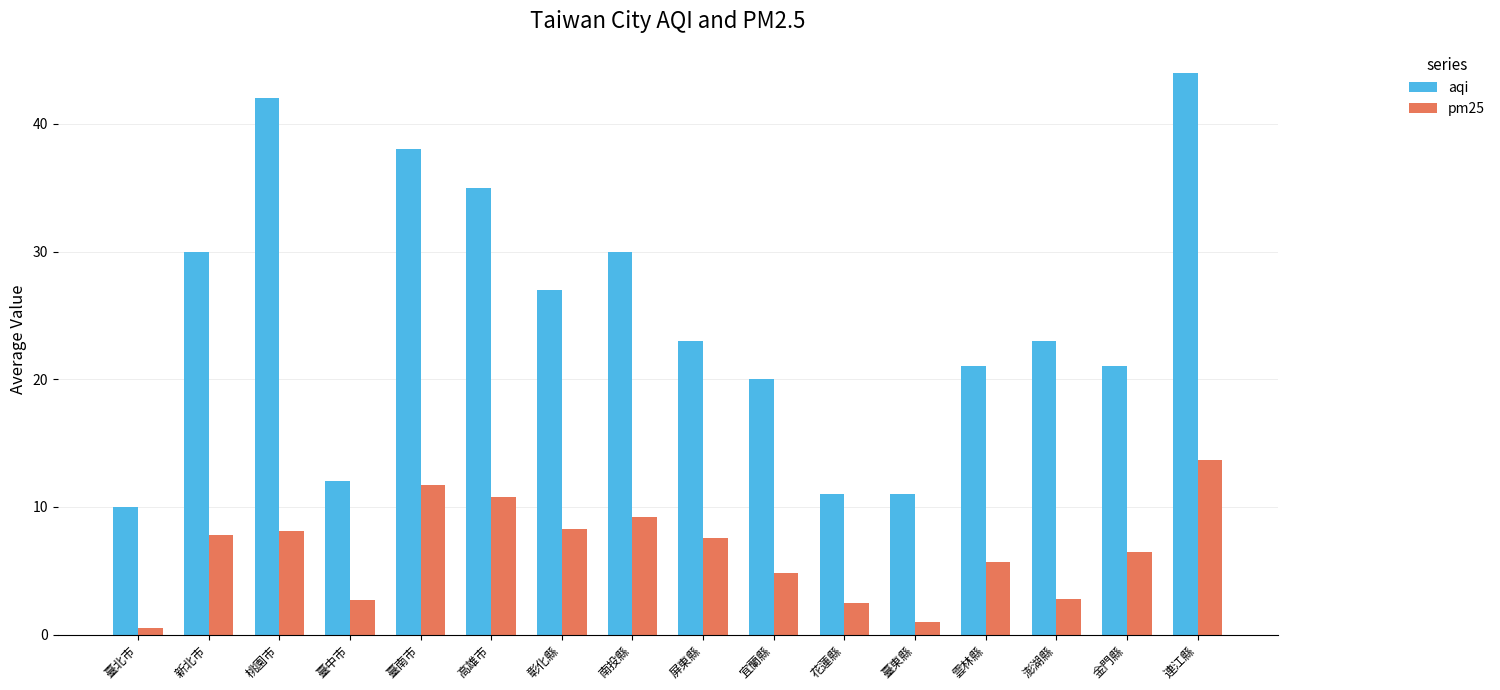

What is the difference between the highest and lowest values at 臺南市?

26.3